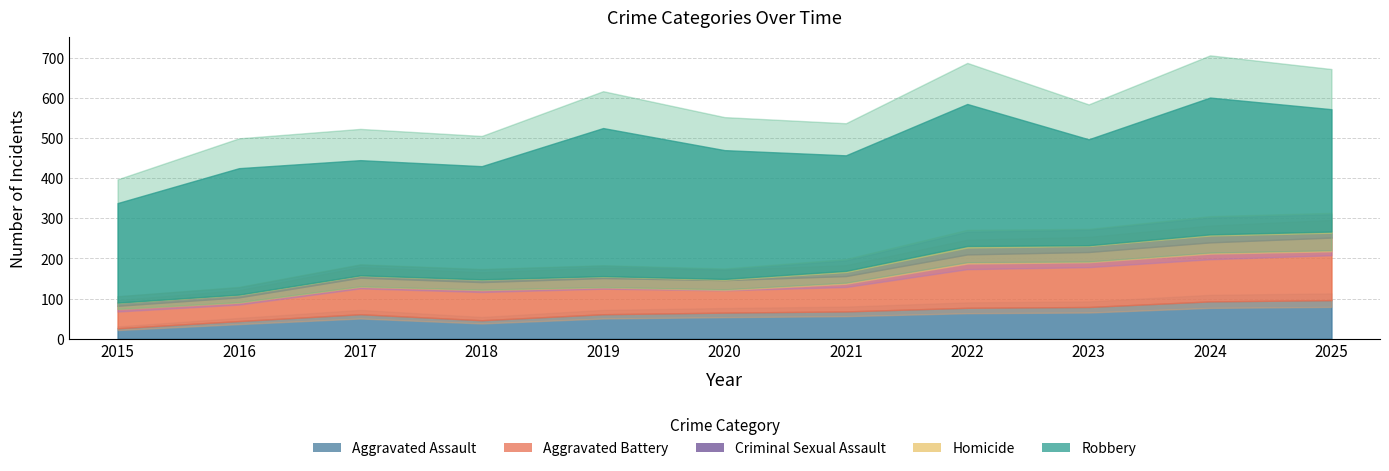

At 2025, list the series in order from smallest to largest.

Homicide, Criminal Sexual Assault, Aggravated Assault, Aggravated Battery, Robbery